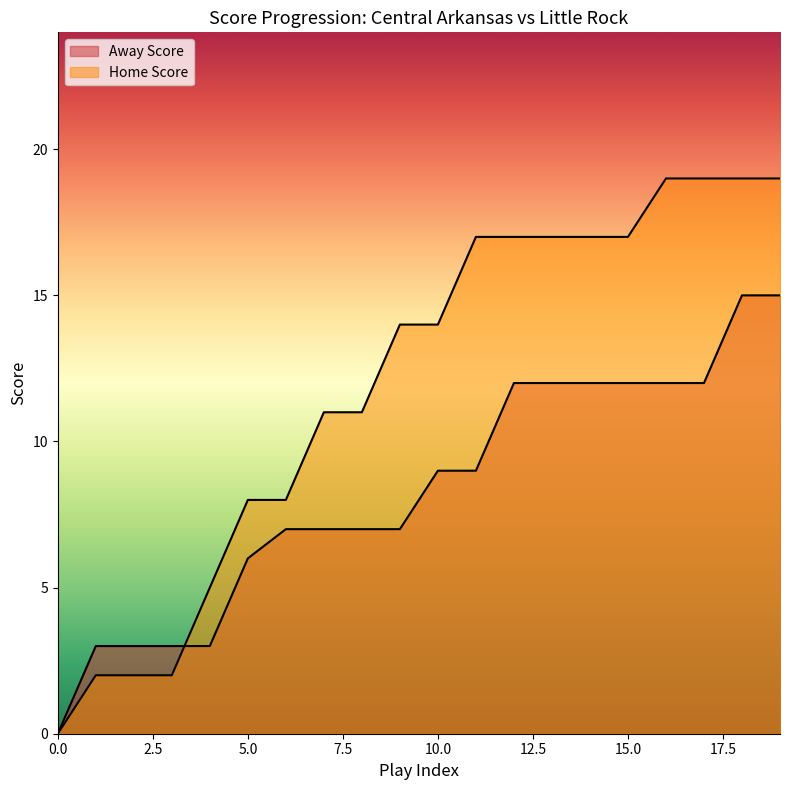

The Away Score series shows 8 at 5. True or false?

False